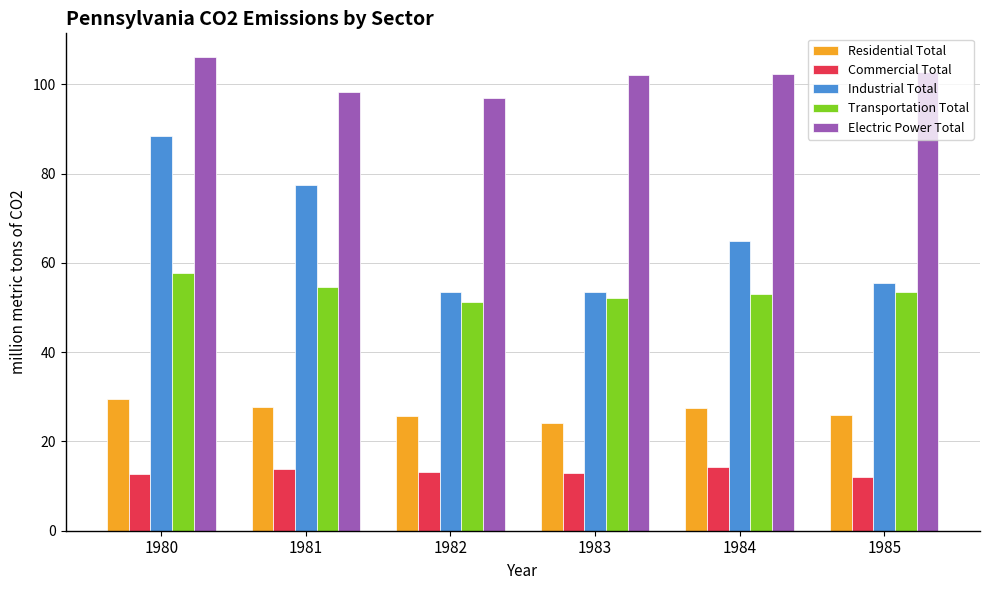

What is the sum of the Transportation Total values at 1983 and 1981?

106.7